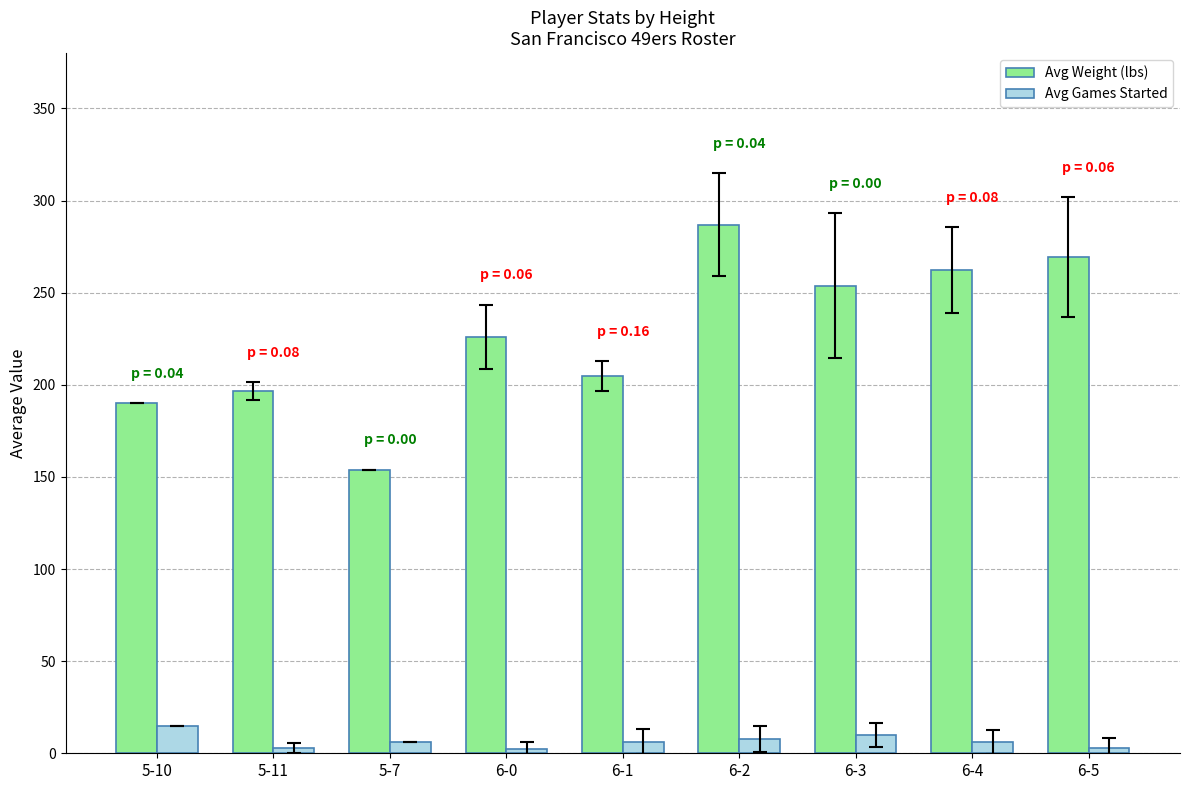

What is the difference between the Avg Weight (lbs) values at 6-0 and 6-2?

60.8